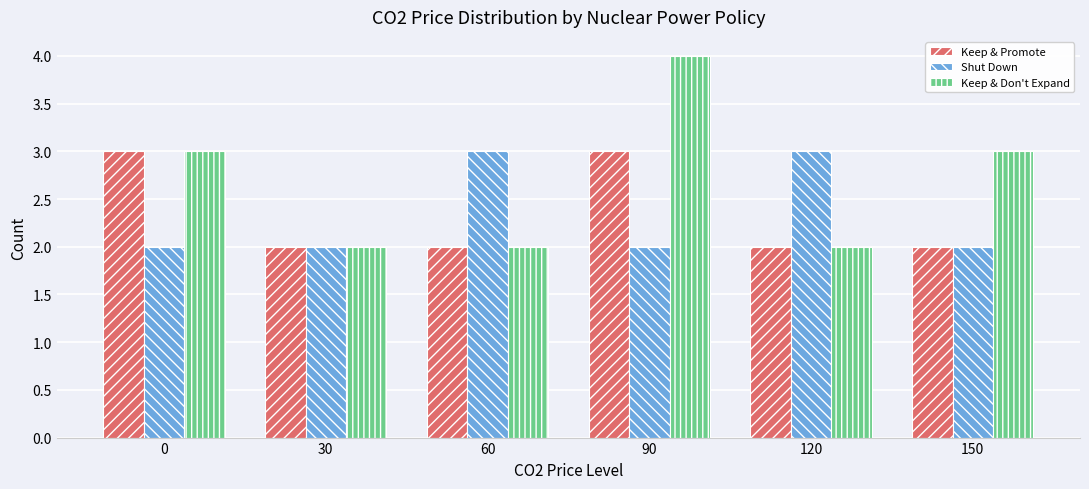

What is the greatest value displayed?

4